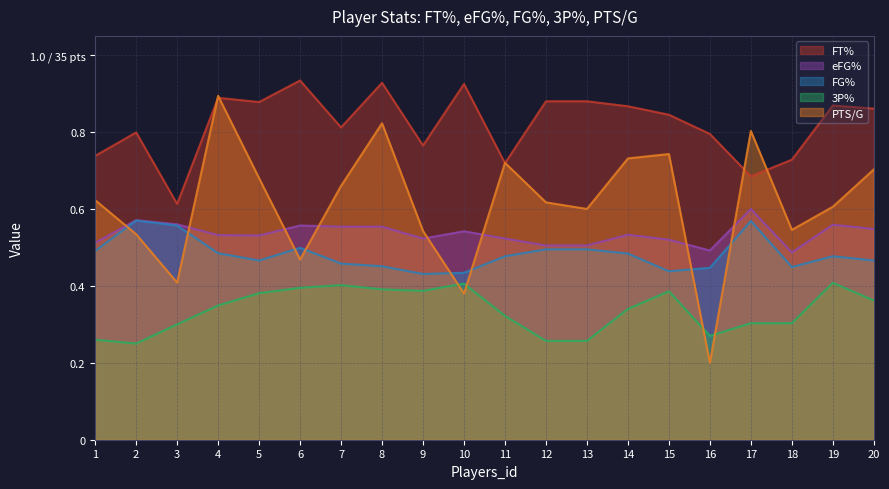

What is the average value of the PTS/G series?

0.6